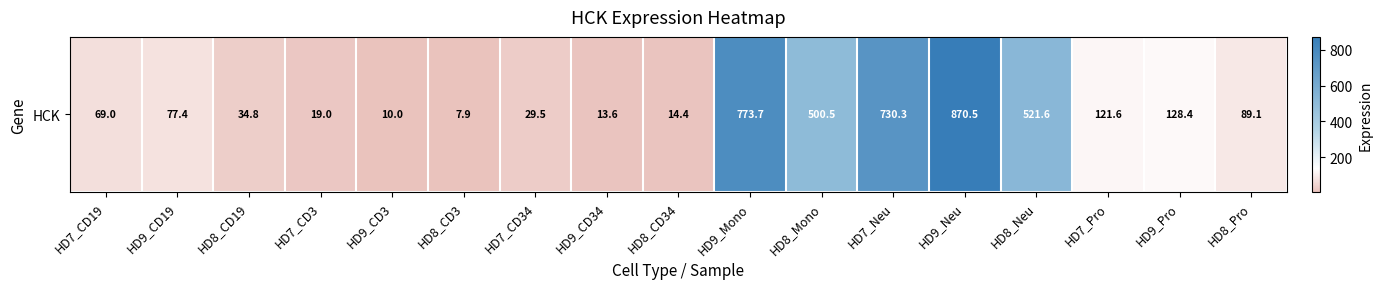

The chart shows a value of 730.3 at HD7_Neu. True or false?

True